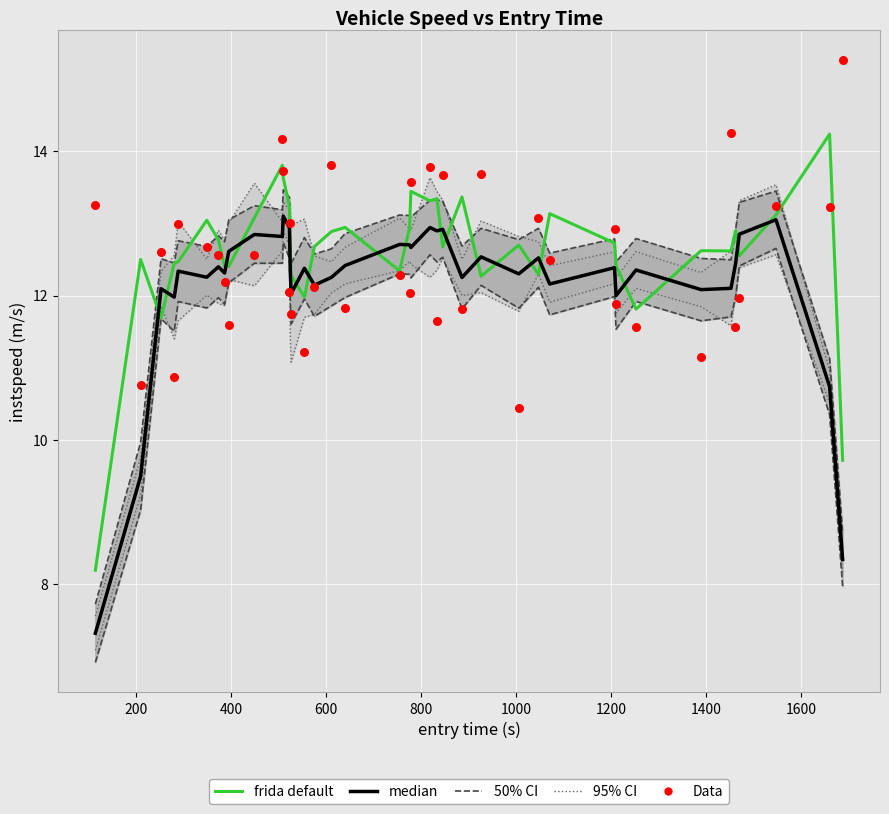

At how many categories does at least one series exceed 12?

40